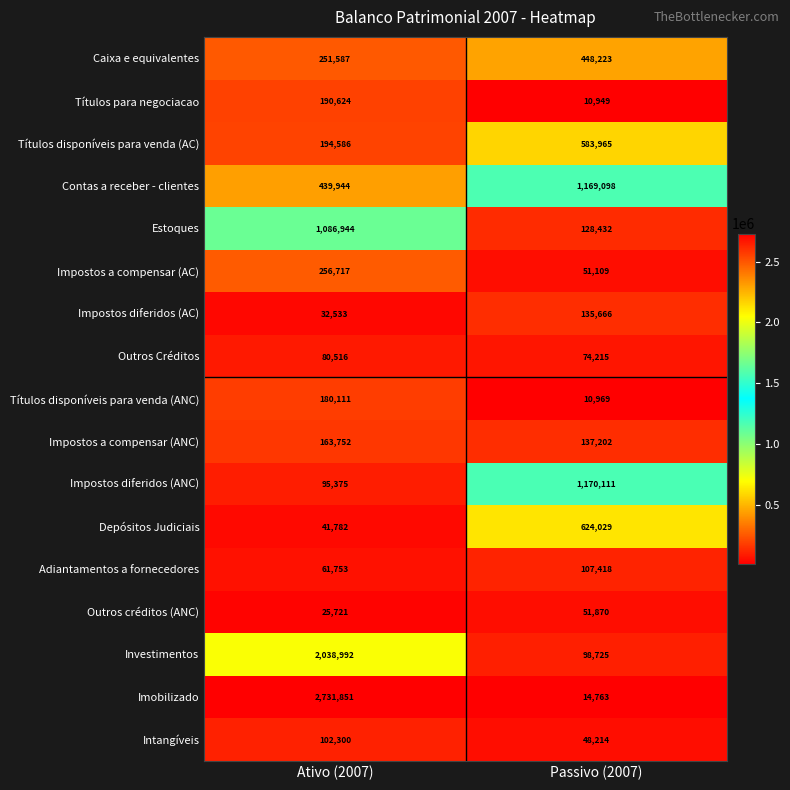

How many series are shown in this chart?

17